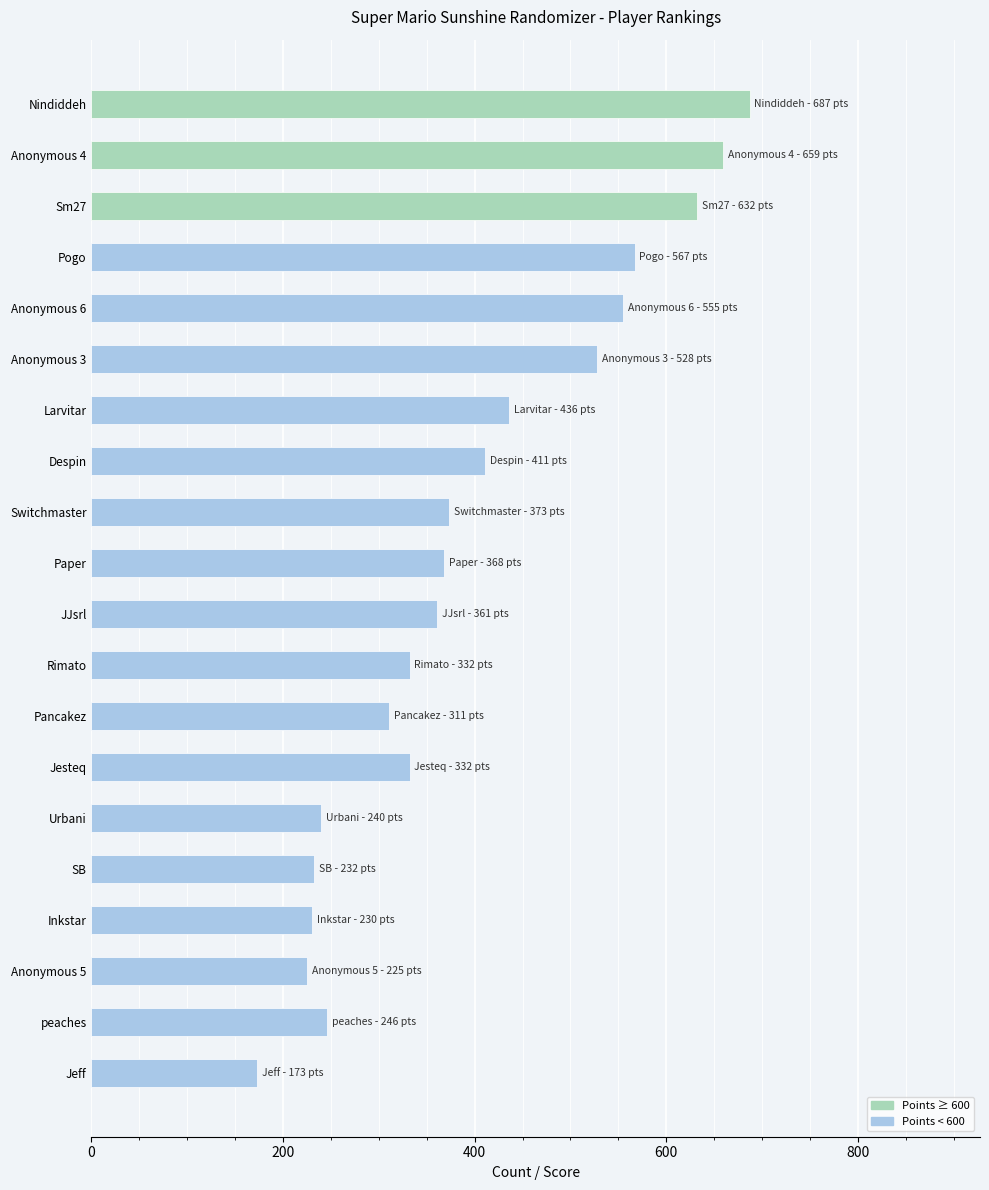

How many bars are there in total?

20